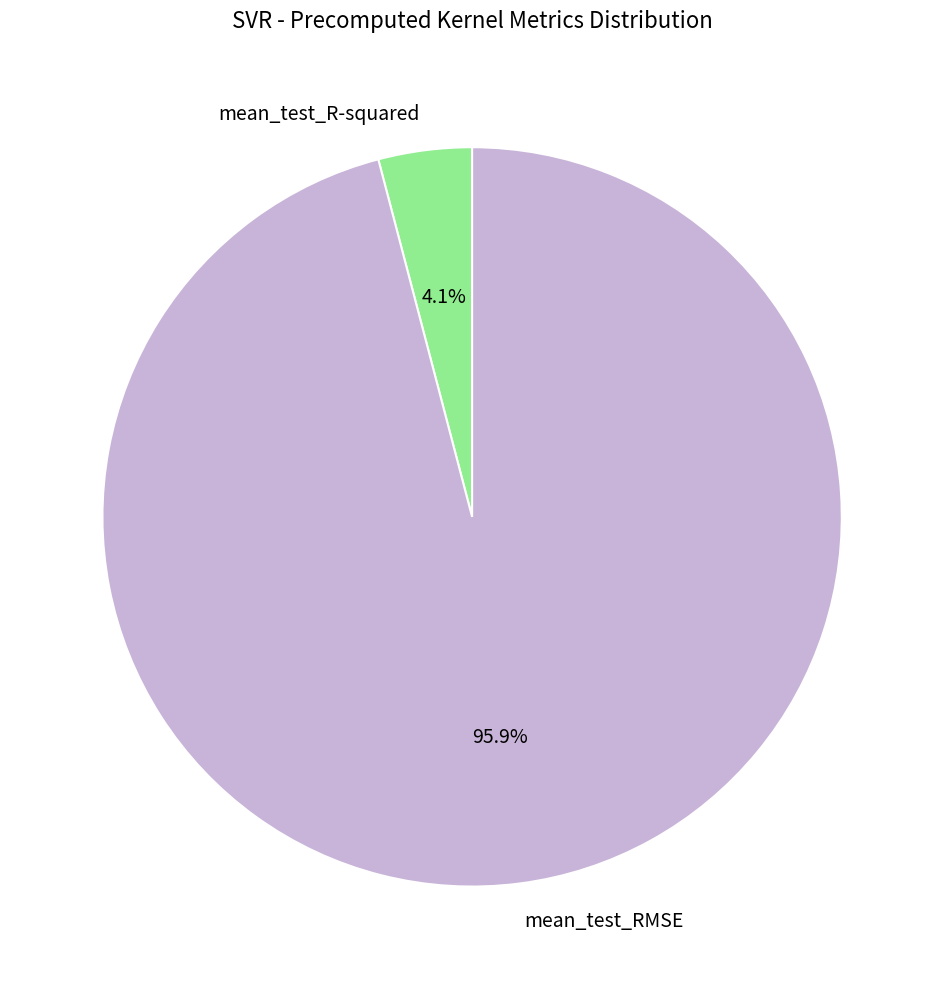

Is it true that mean_test_RMSE is 96% of the pie?

True